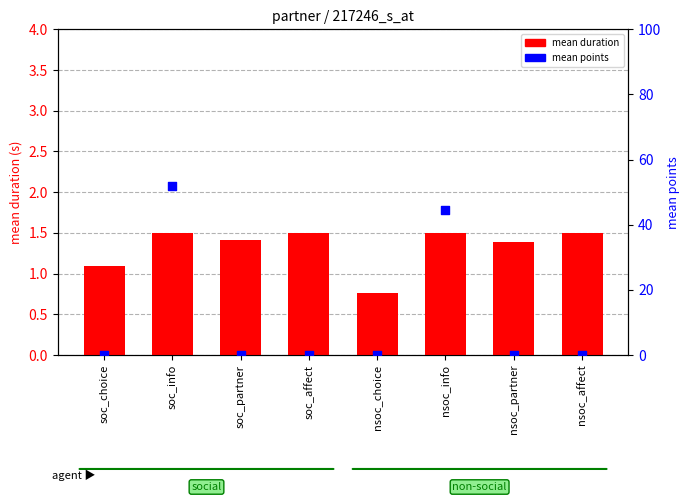

Which series has the largest total across all categories?

mean points